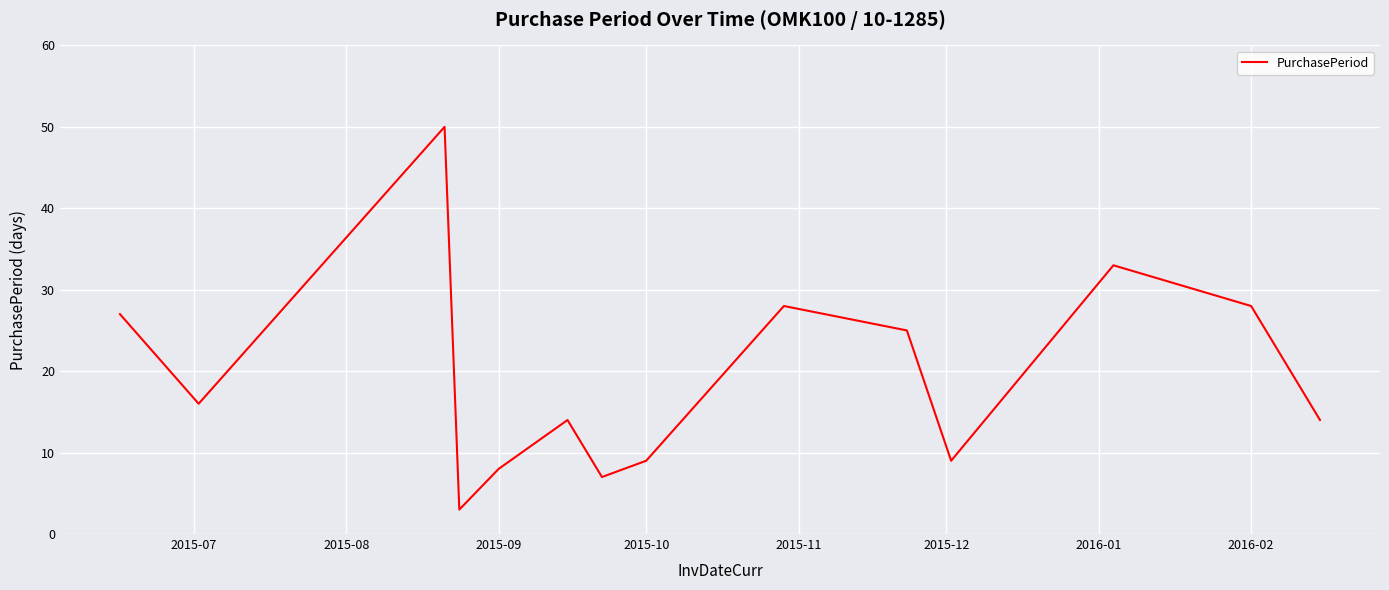

What is the minimum value shown in the chart?

3